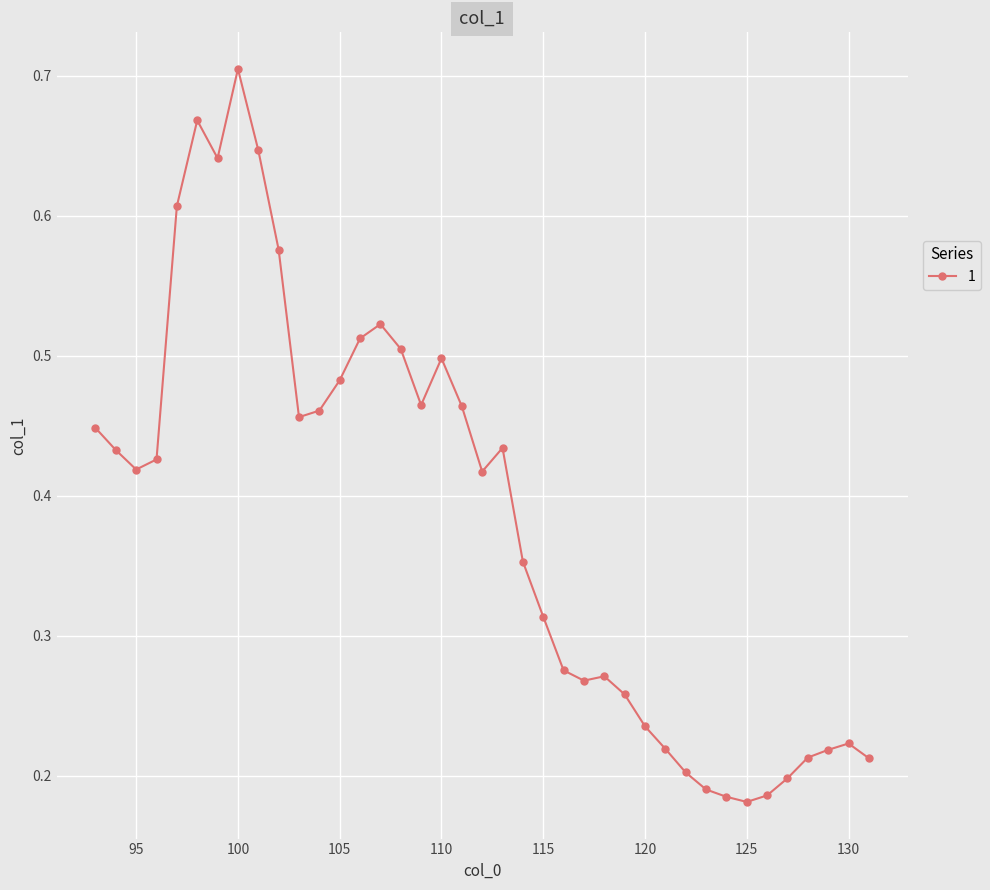

What is the sum of all values?

15.0